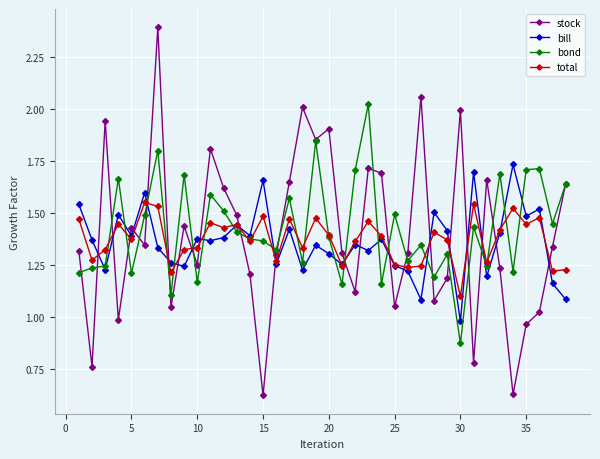

Which series ends up on top after the final intersection of bond and bill?

bond